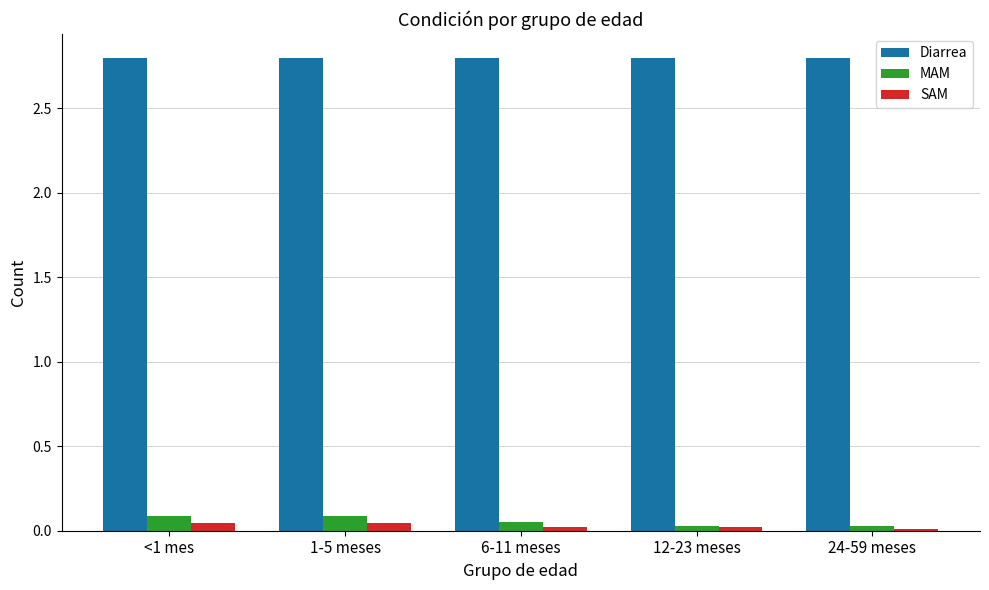

What is the average value of the Diarrea series?

2.8